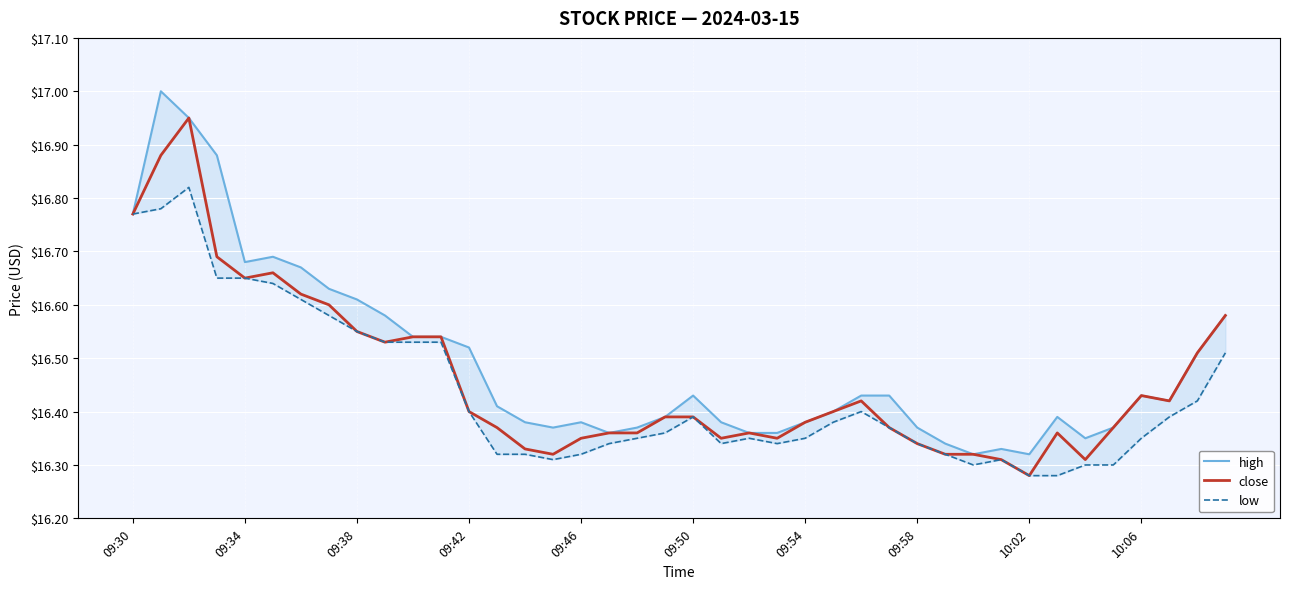

Where is close nearest to the value 16?

10:02